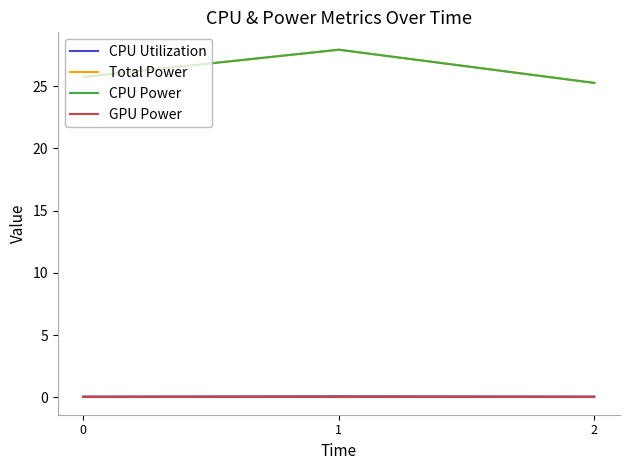

What is the spread (max minus min) of values at 1?

27.9